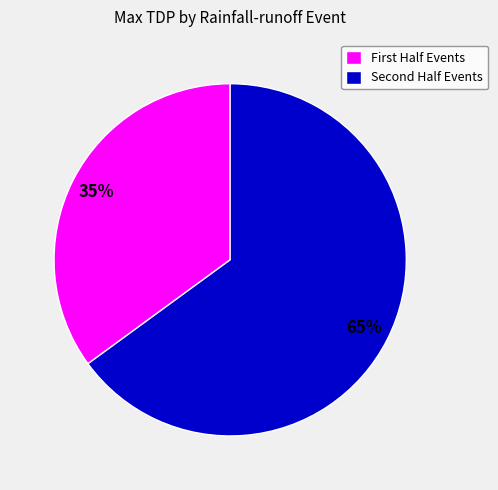

To the nearest percent, what is the average slice percentage?

50%